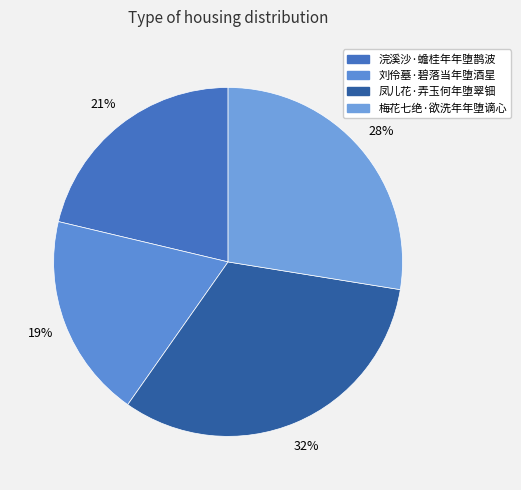

Is it true that 梅花七绝·欲洗年年堕谪心 is 40% of the pie?

False